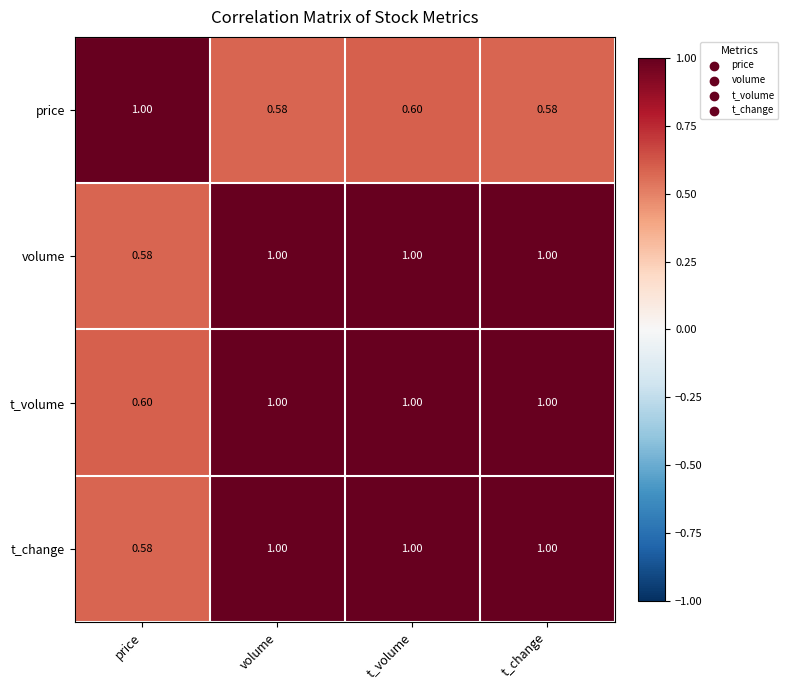

Is the value of volume at price greater than the value of price at price?

No